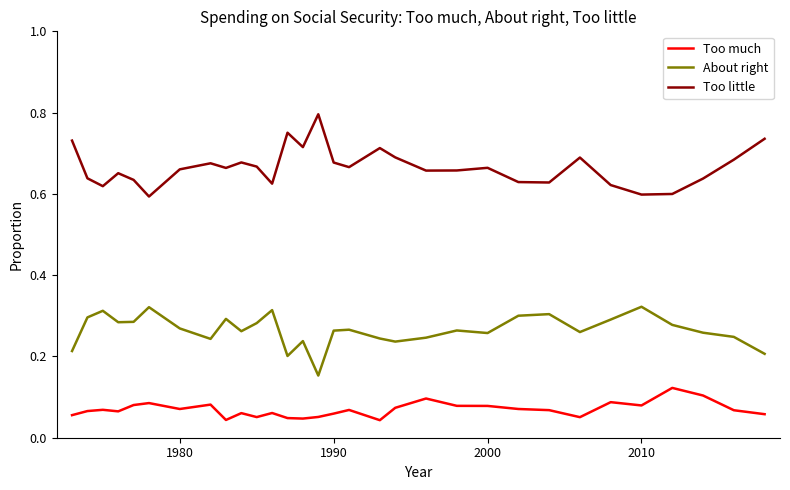

Rank the series by their maximum value, from highest to lowest.

Too little, About right, Too much